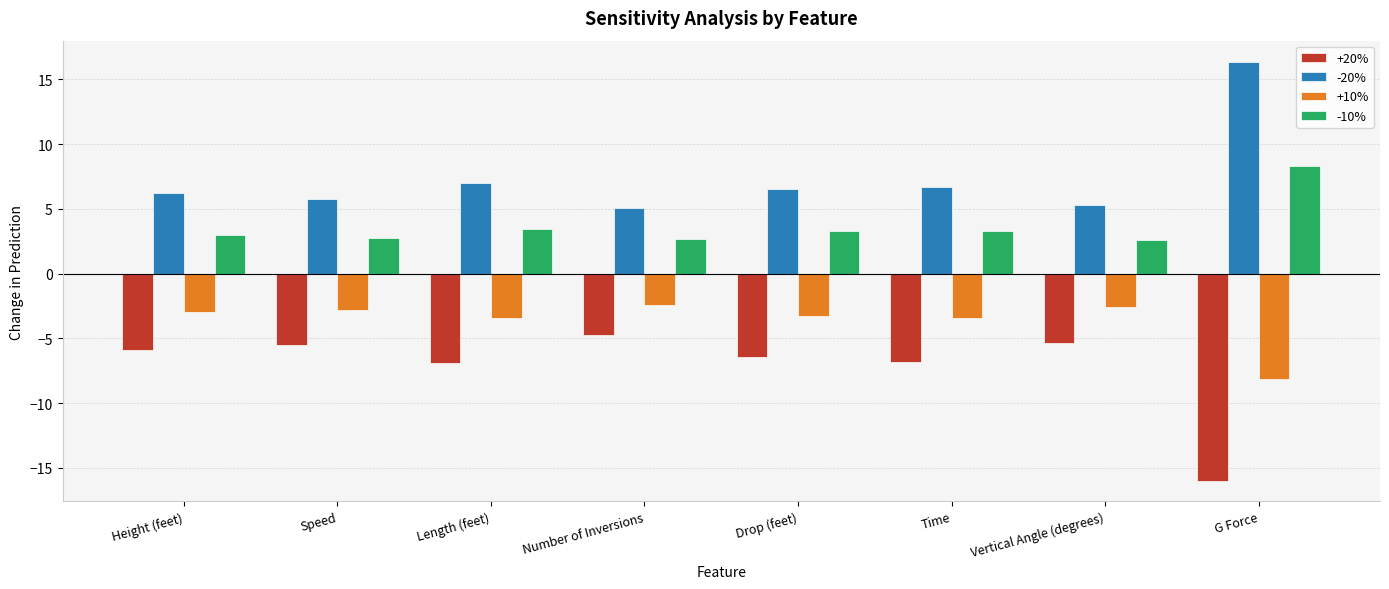

How many bars are there in total?

32